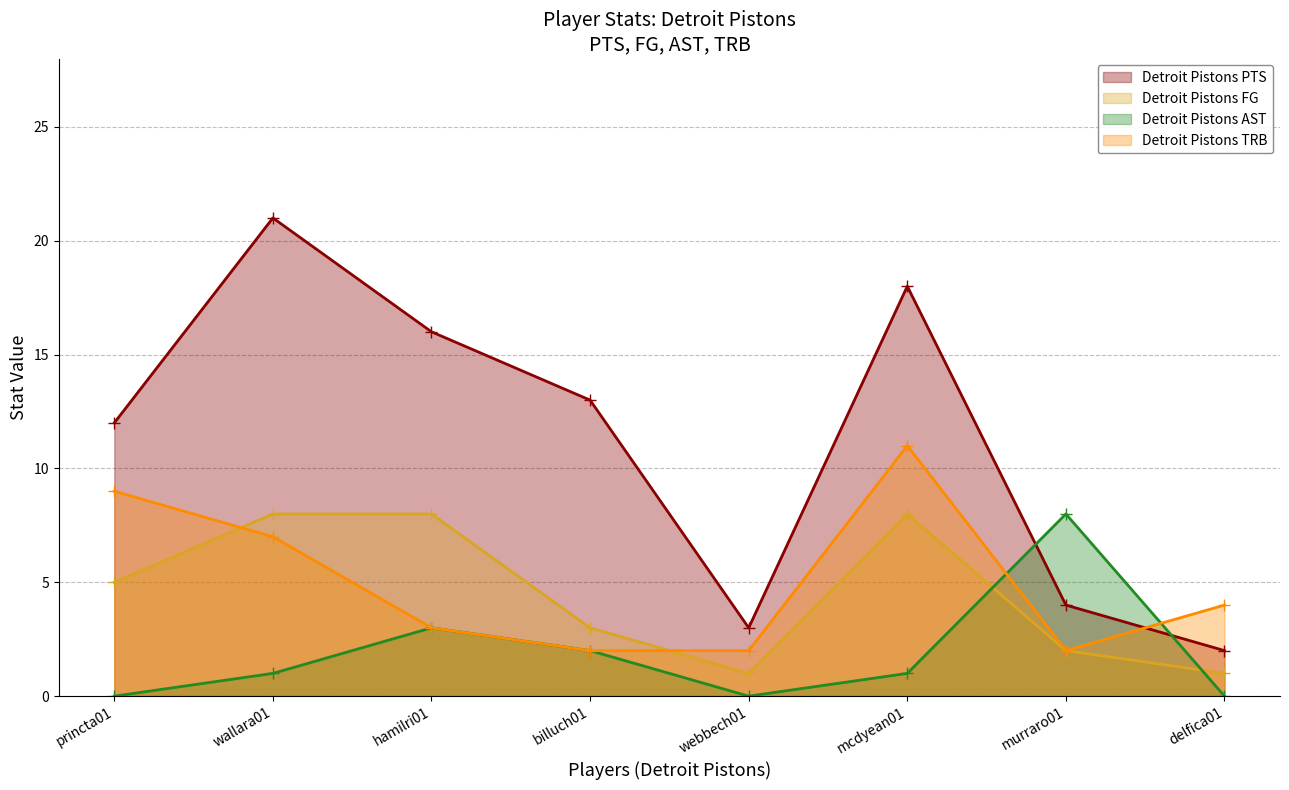

How many lines are shown in the chart?

4